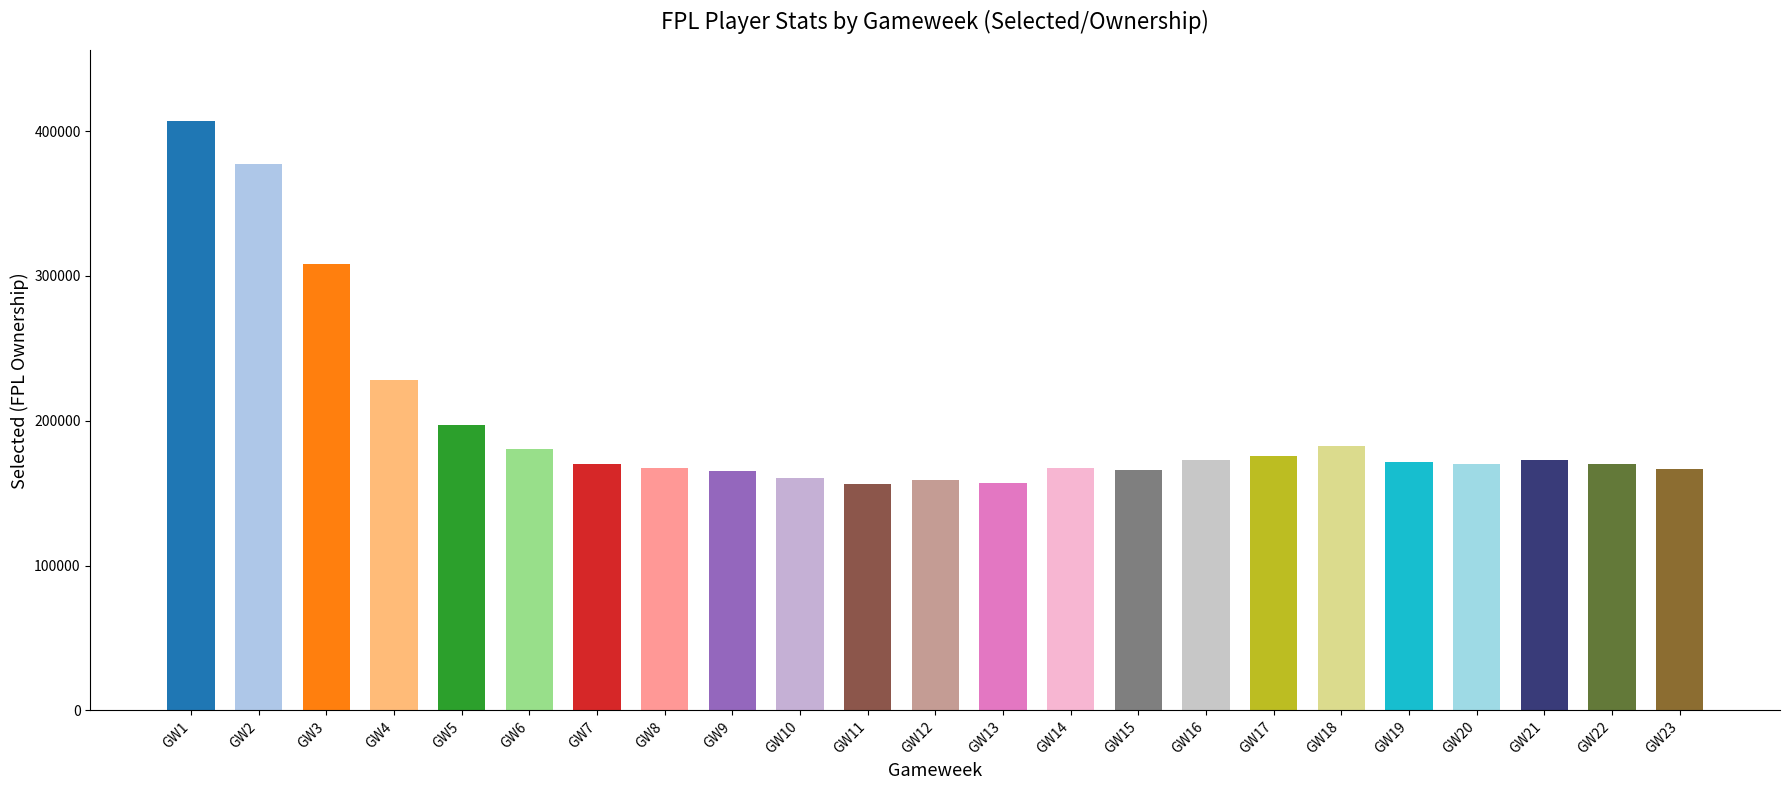

Which has a higher value, GW22 or GW3?

GW3